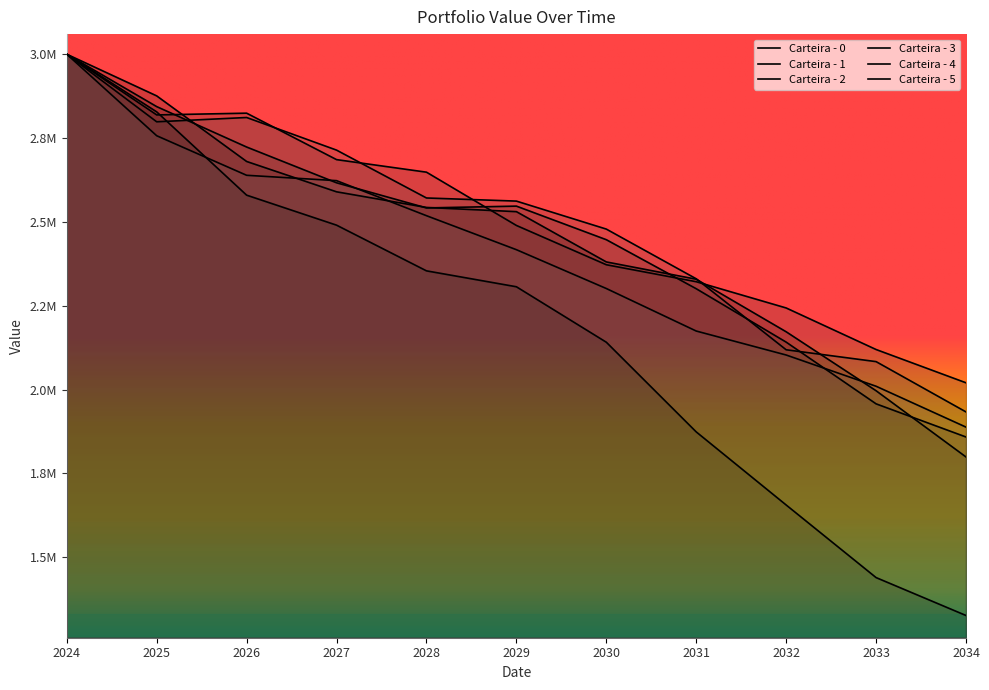

What is the label of the 8th point from the right?

2027-12-31